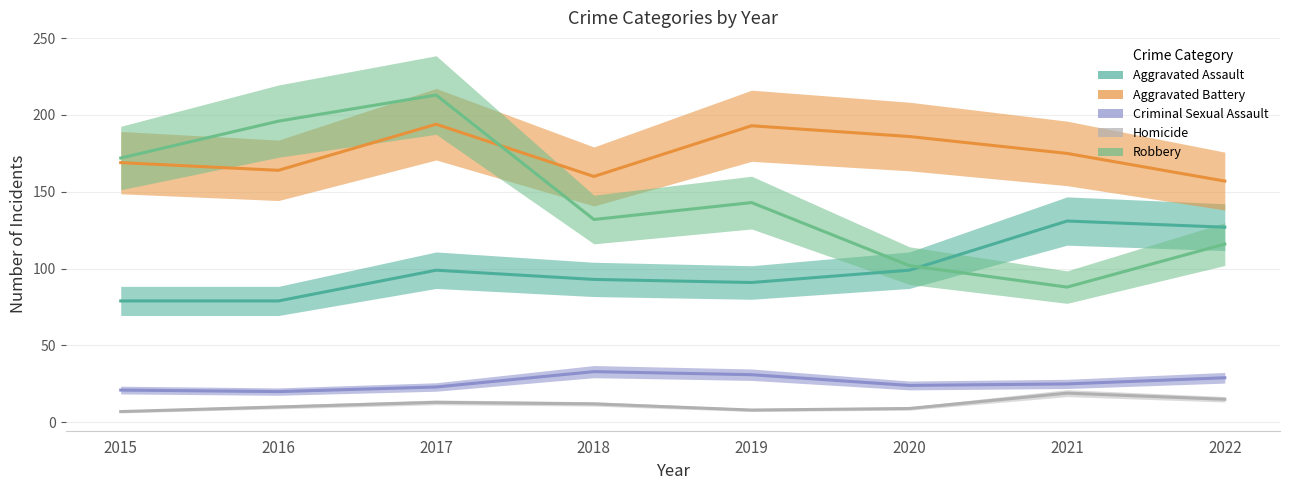

Is this an area chart (filled region under the line)?

No